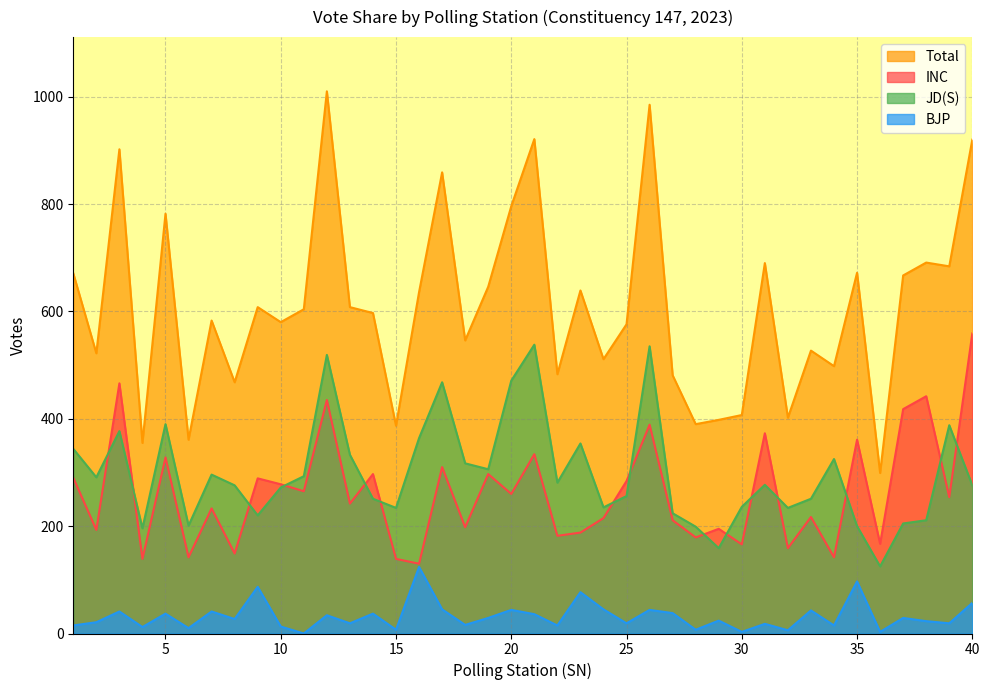

Count the number of data series in this chart.

4